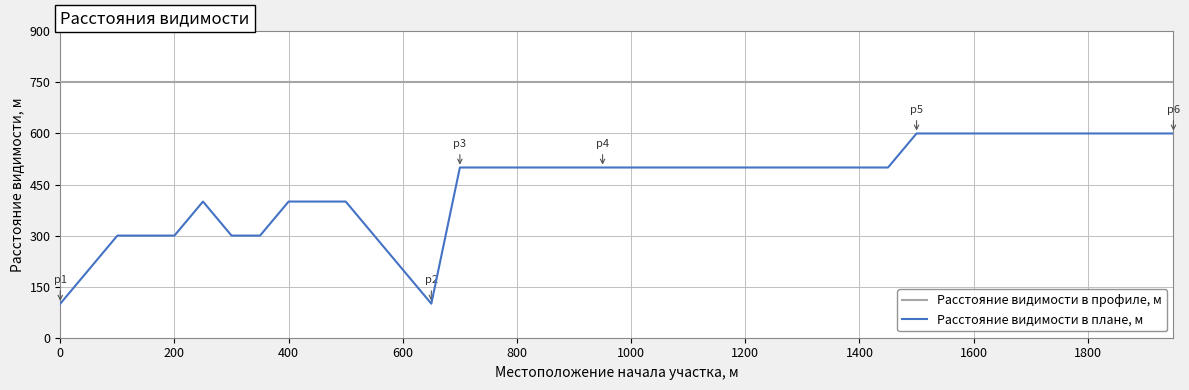

What is the highest value of the Расстояние видимости в плане, м series?

600